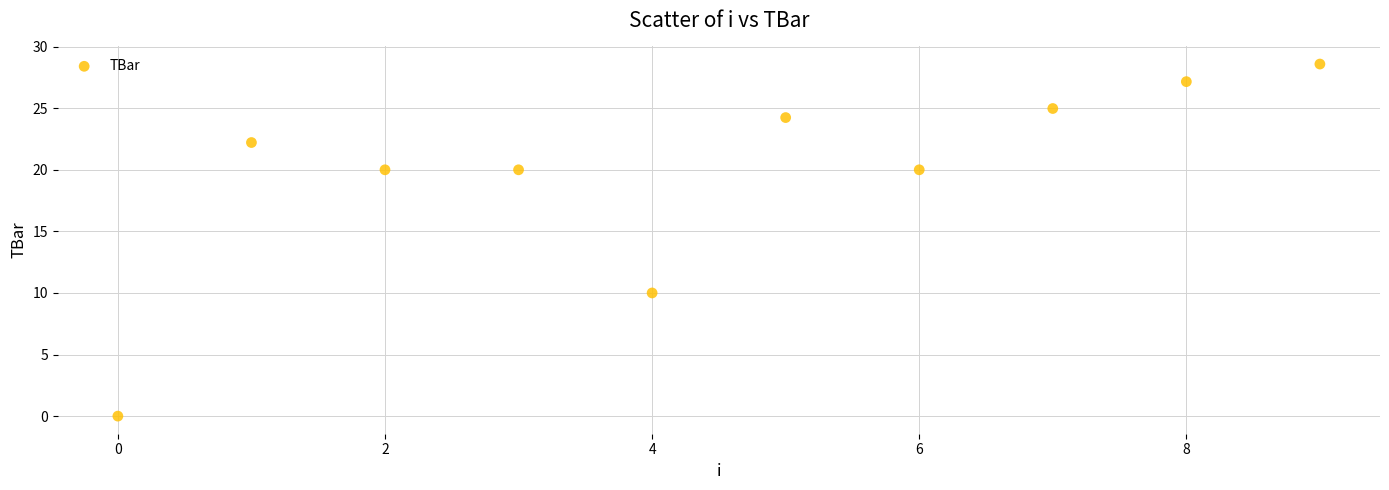

What is the range of Y values (max minus min)?

28.6